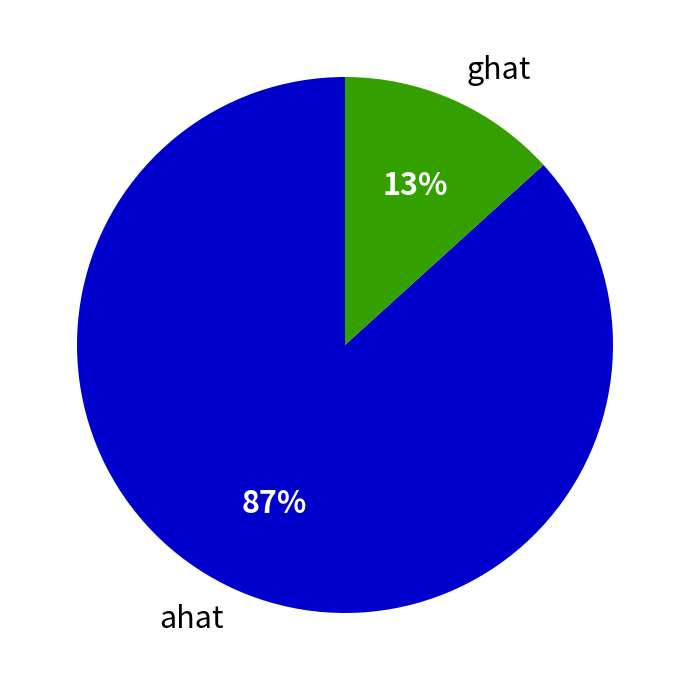

Which category has the biggest portion of the pie?

ahat